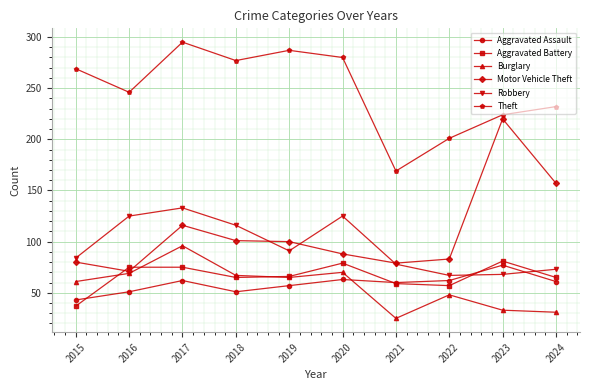

What is the value of the Robbery point at the 3rd from the left?

133